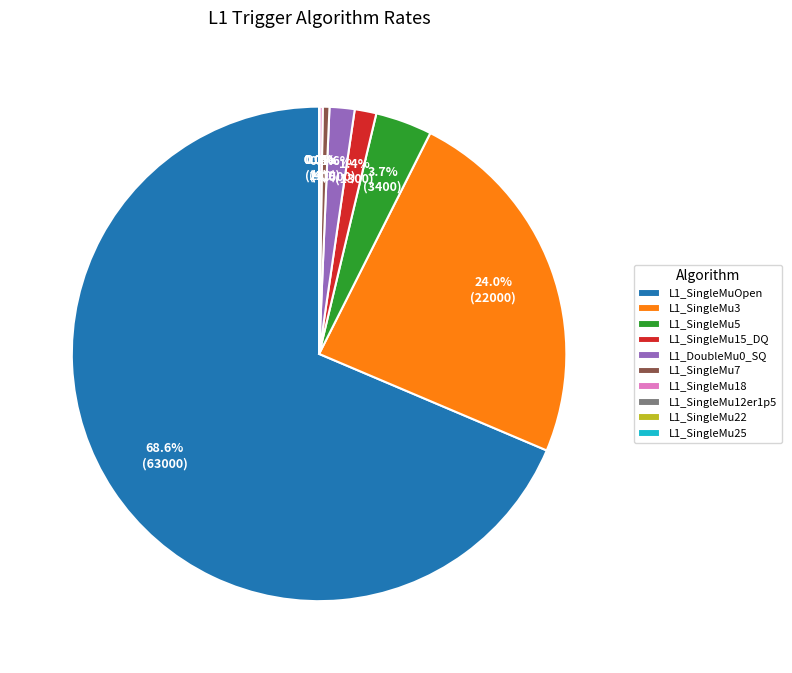

Which category accounts for the majority?

L1_SingleMuOpen